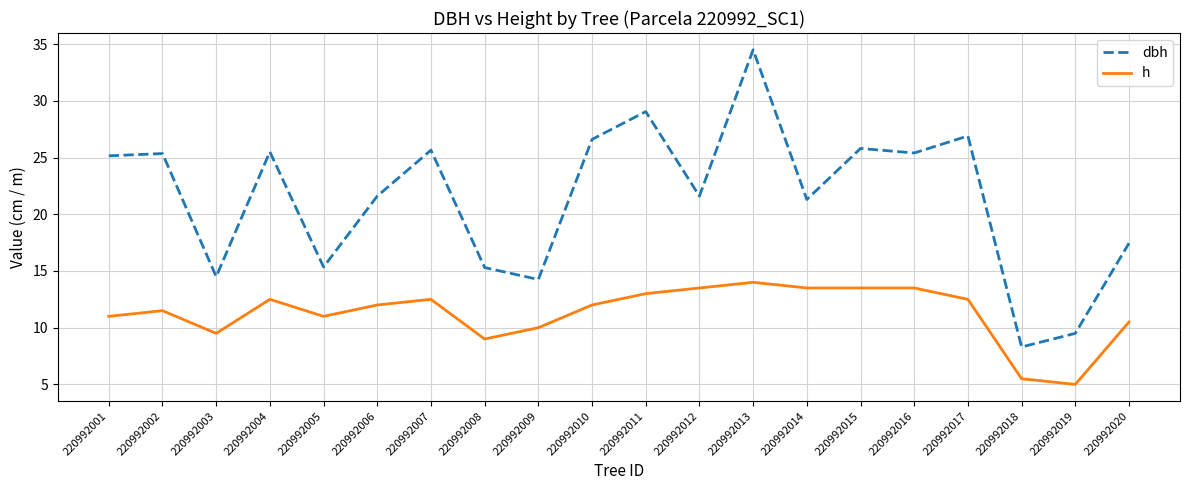

Rank the series at 220992017 from lowest to highest value.

h, dbh